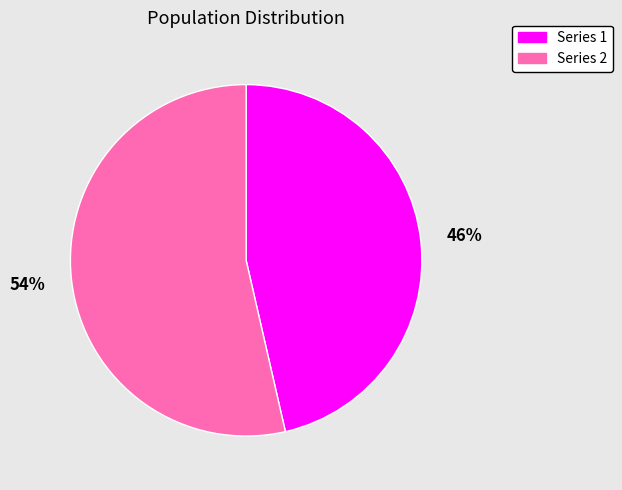

True or false: Series 2 accounts for 54% of the total.

True